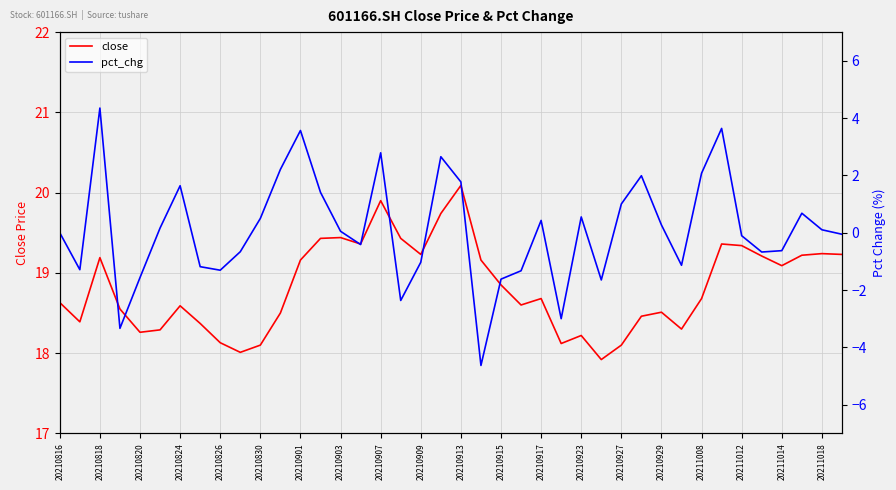

Does the chart display data point markers on the line(s)?

No